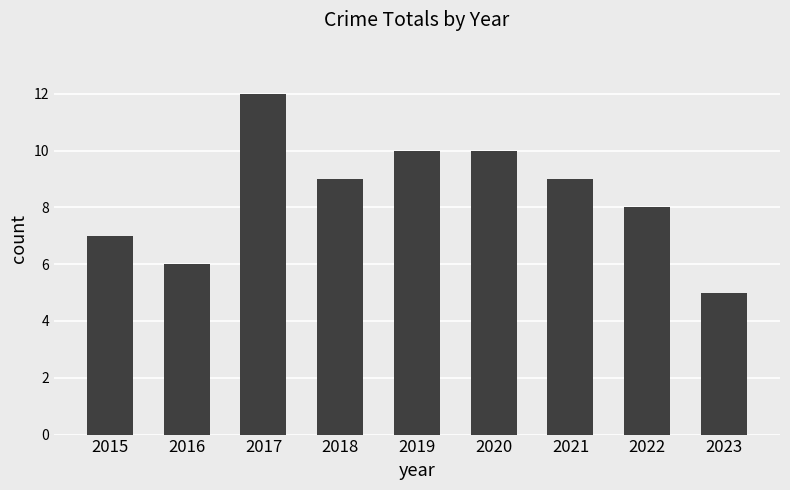

What is the maximum value shown in the chart?

12